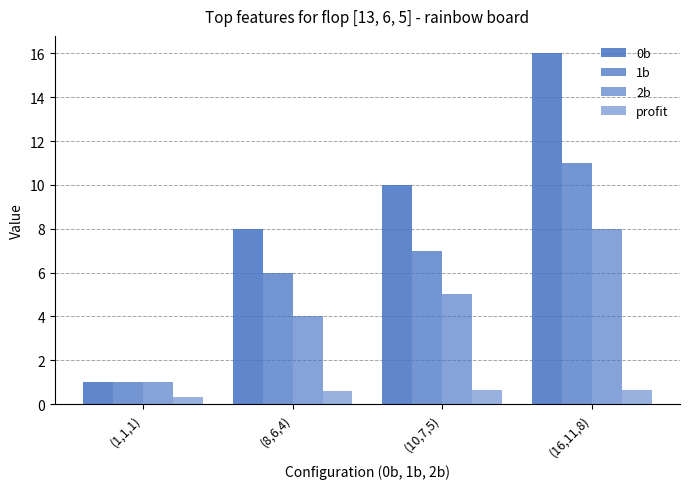

What is the maximum value for profit?

0.6